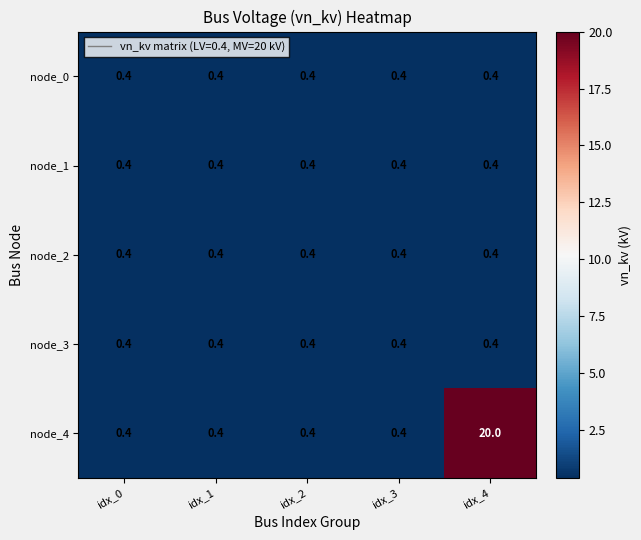

At which category is the sum across all series the highest?

idx_4